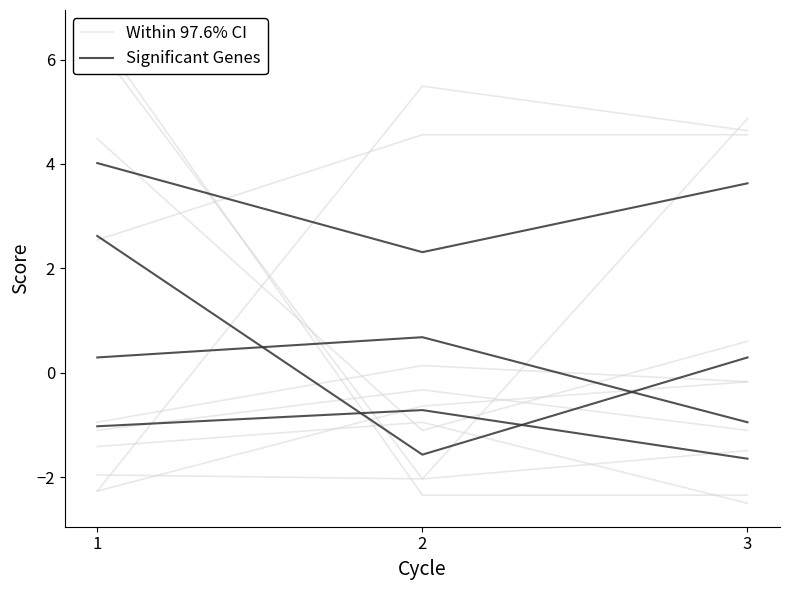

Reading right to left, list all the values displayed in this chart.

Within 97.6% CI: 3=-2.3	2=-2.3	1=6.5
Significant Genes: 3=3.6	2=2.3	1=4.0